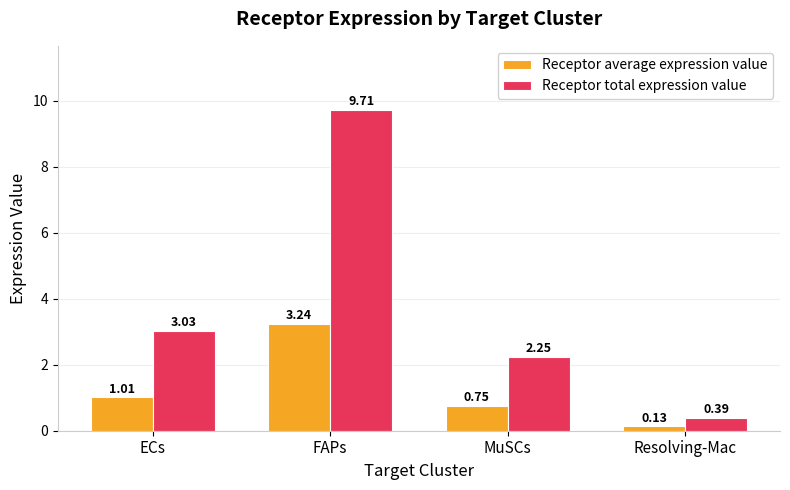

What is the difference between the Receptor average expression value values at Resolving-Mac and ECs?

0.9